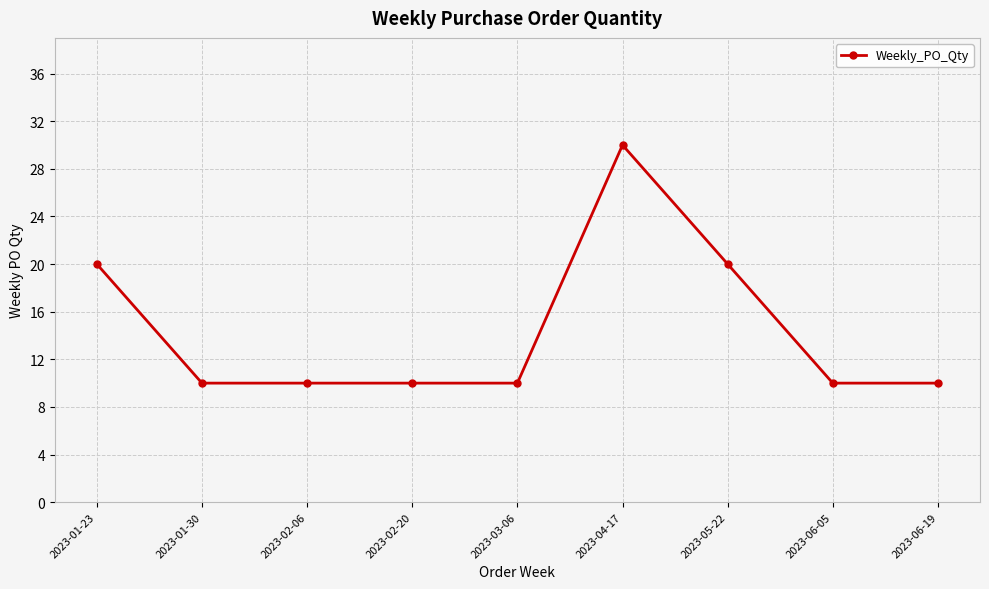

What is the difference between the values at 2023-05-22 and 2023-04-17?

10